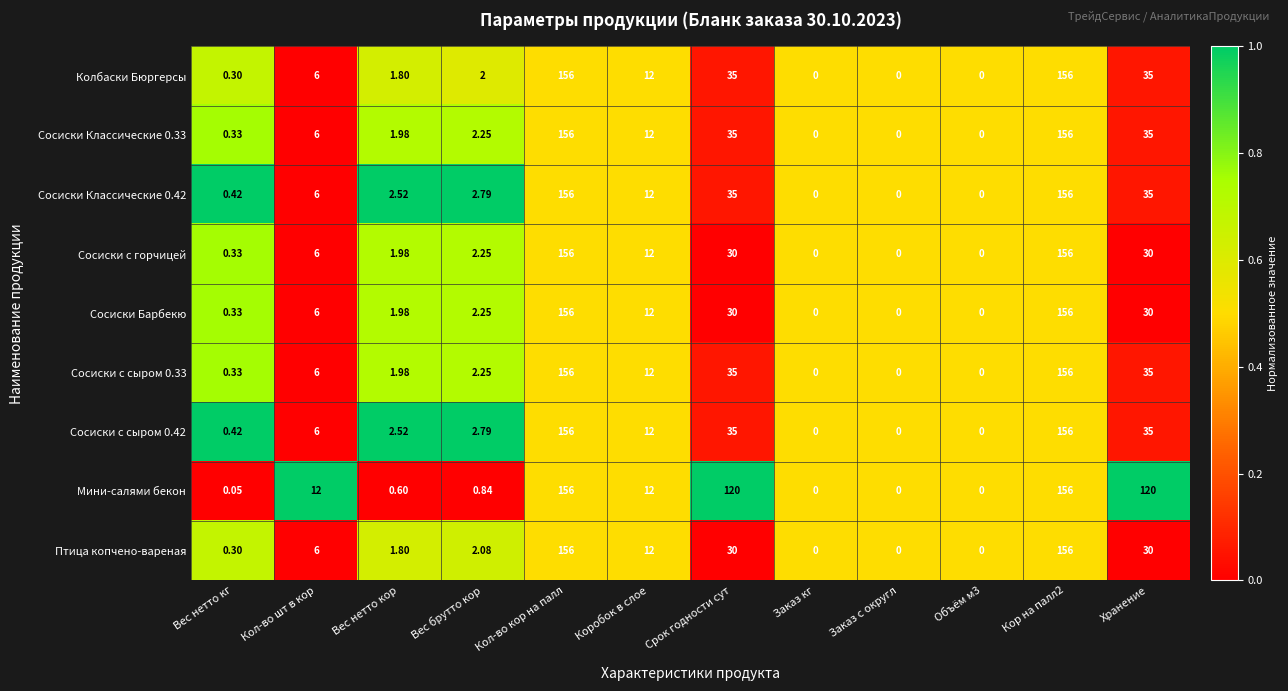

Which series has the largest total across all categories?

Мини-салями бекон